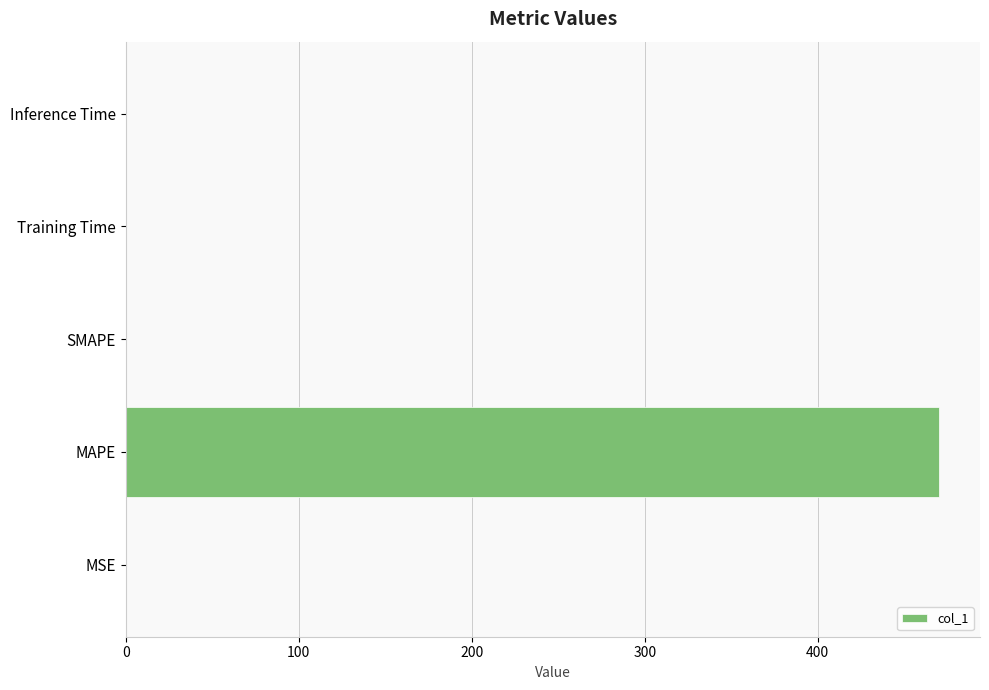

True or false: the data shows -190.7 at SMAPE.

False